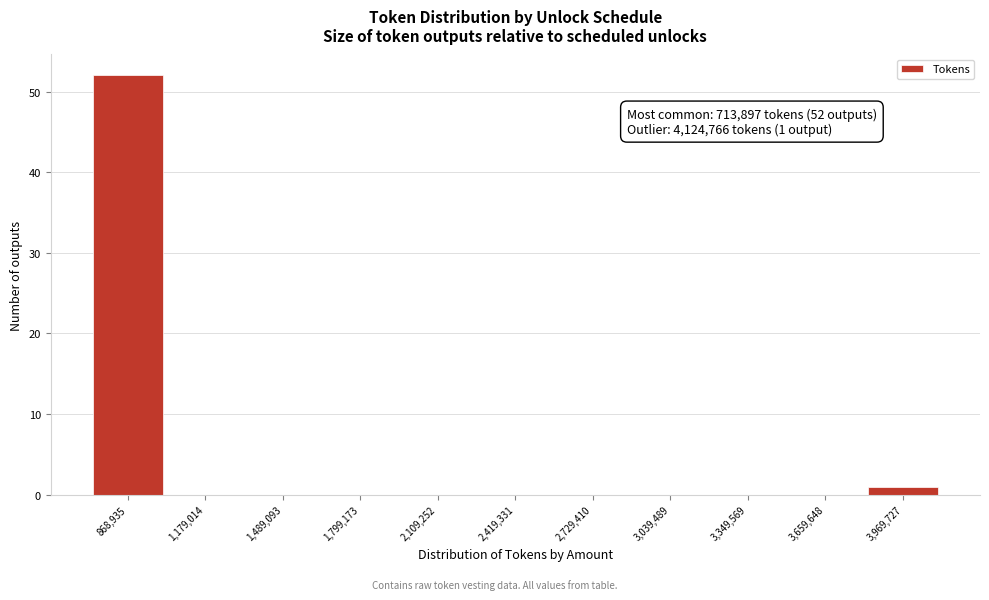

Which range on the x-axis has the tallest bar?

700000 to 1000000